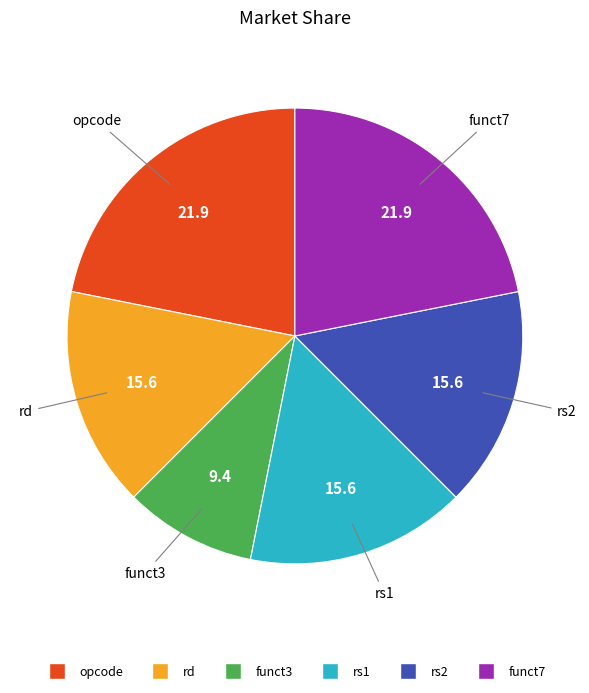

Which slice is the smallest?

funct3